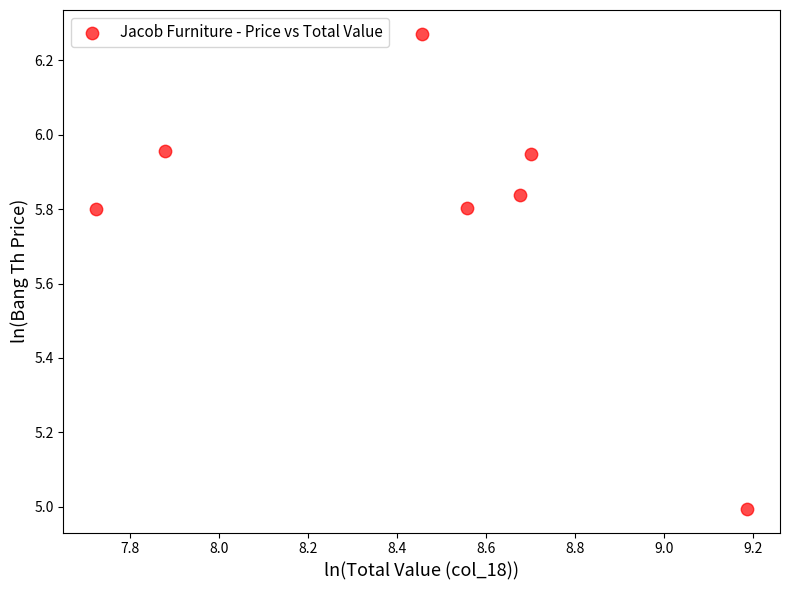

What is the range of Y values (max minus min)?

1.3